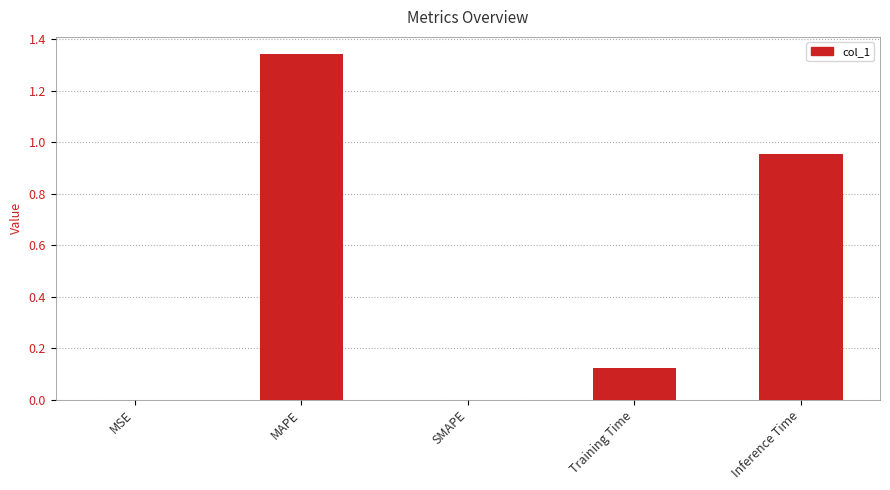

What is the sum of all values?

2.4